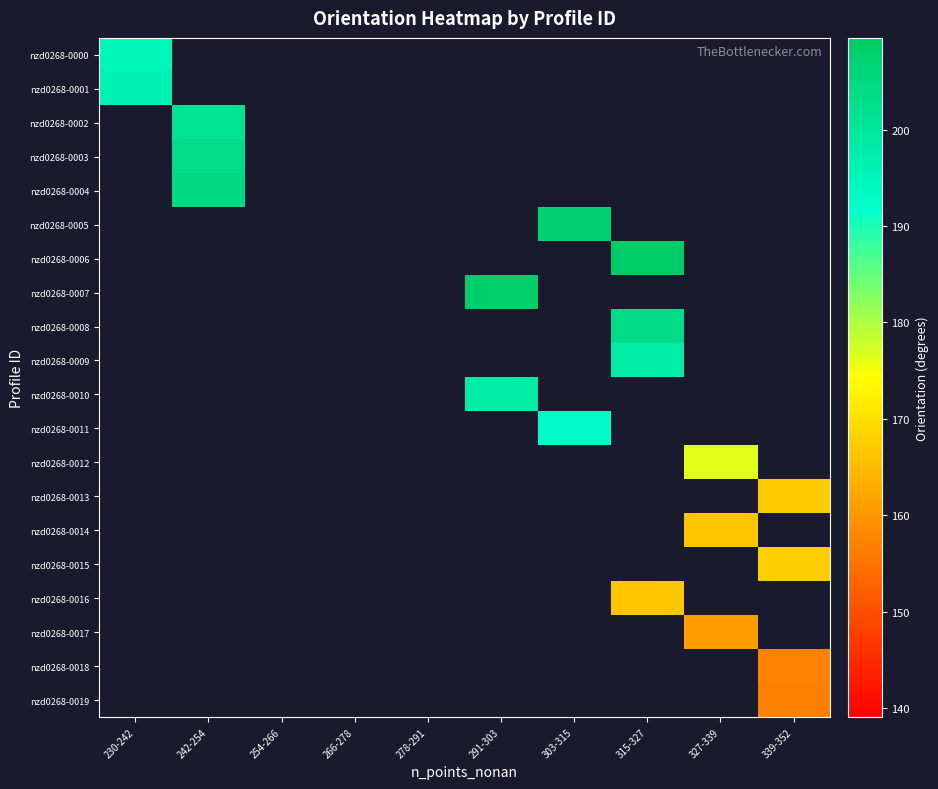

Count the number of categories in the chart.

10